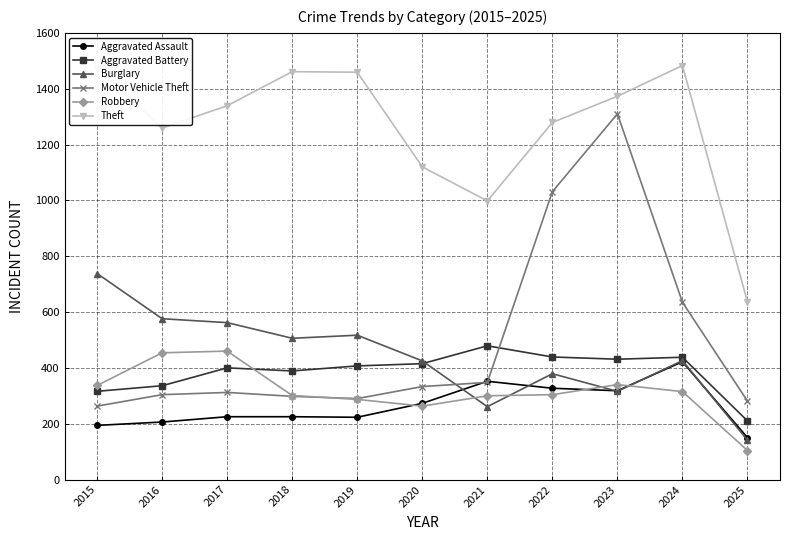

What is the difference between the highest and lowest values at 2015?

1280